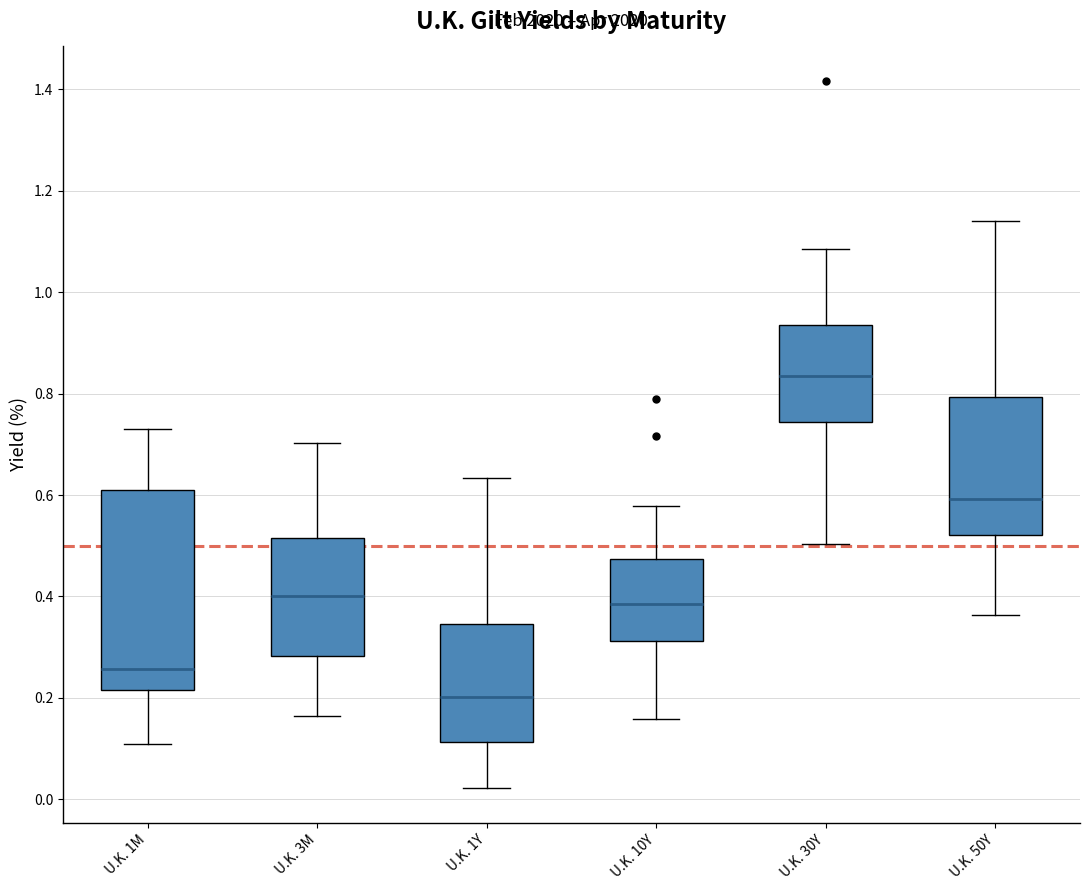

Where does the lower whisker of the box for U.K. 1Y end on the y-axis? The values are not printed on the chart, so give them approximately, as read against the axis.

0.02